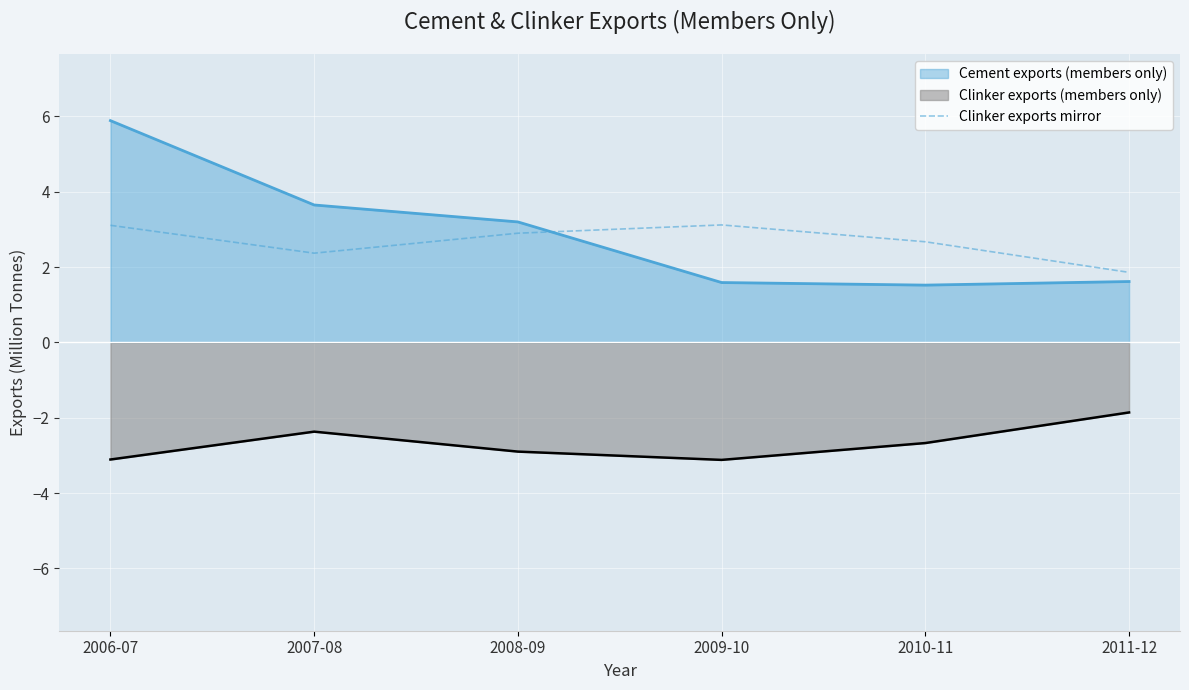

Between 2007-08 and 2006-07, which is larger?

2006-07